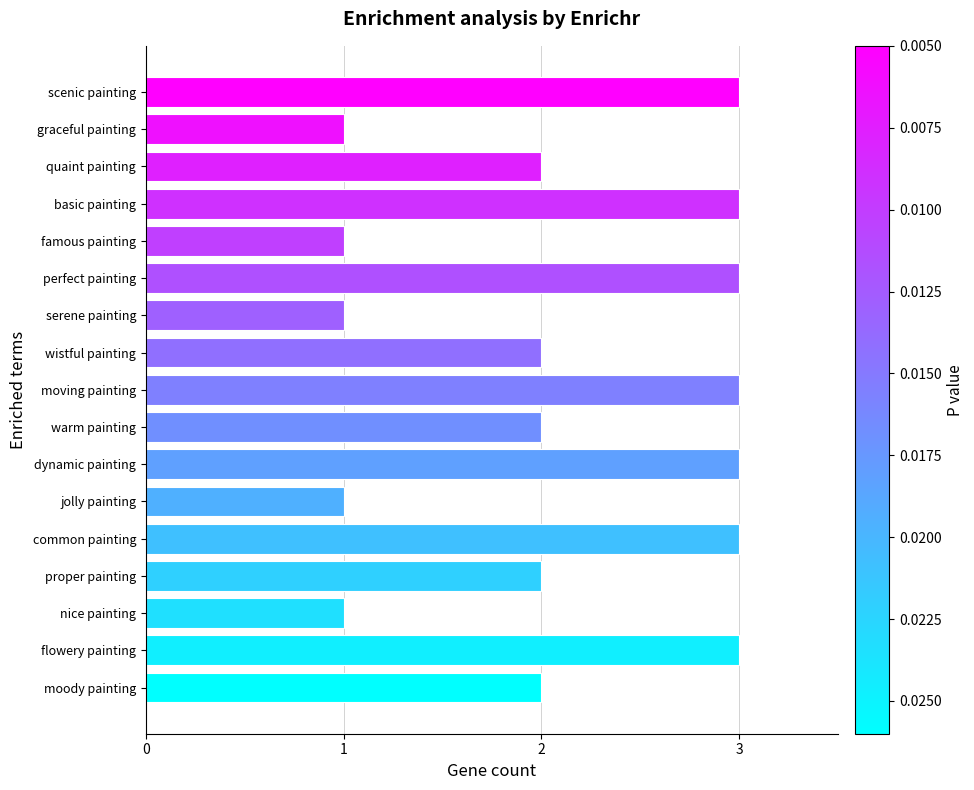

What is the ratio of the value at graceful painting to the value at serene painting?

1.0